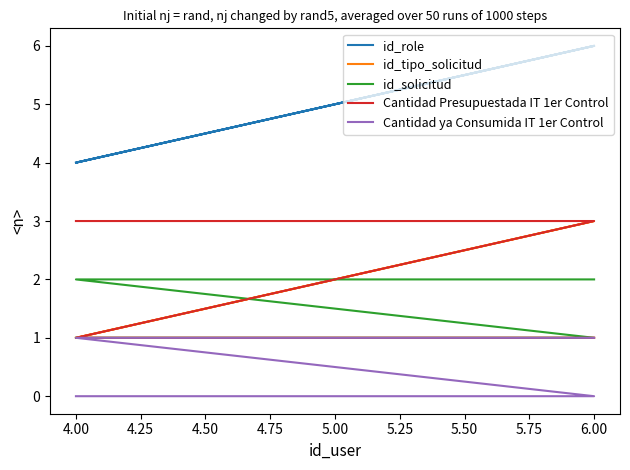

How many Cantidad ya Consumida IT 1er Control values are between 0 and 1?

6